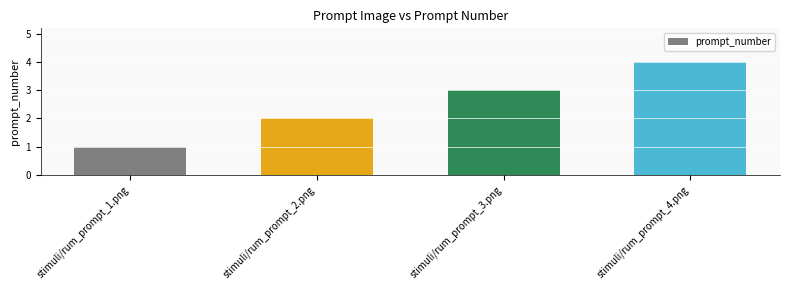

Count the number of categories in the chart.

4